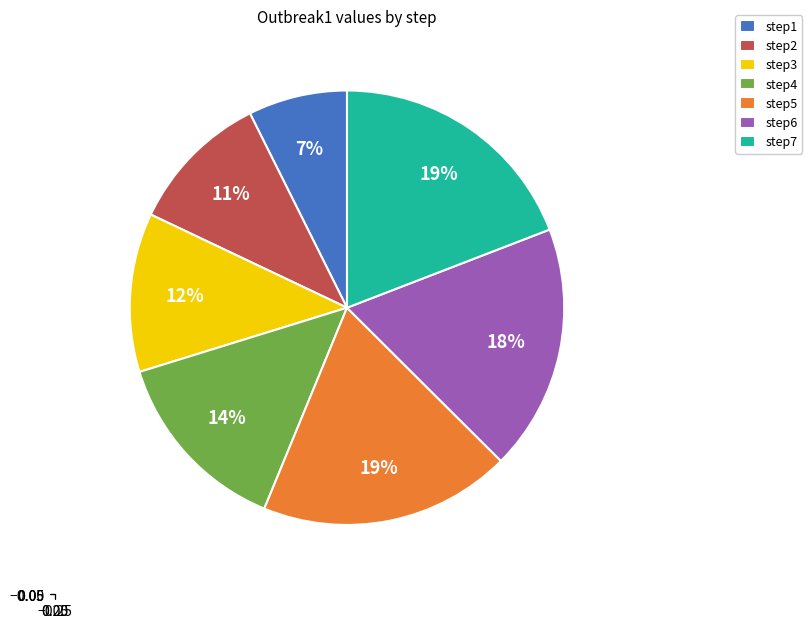

What percentage is the step6 slice, to the nearest percent?

18%